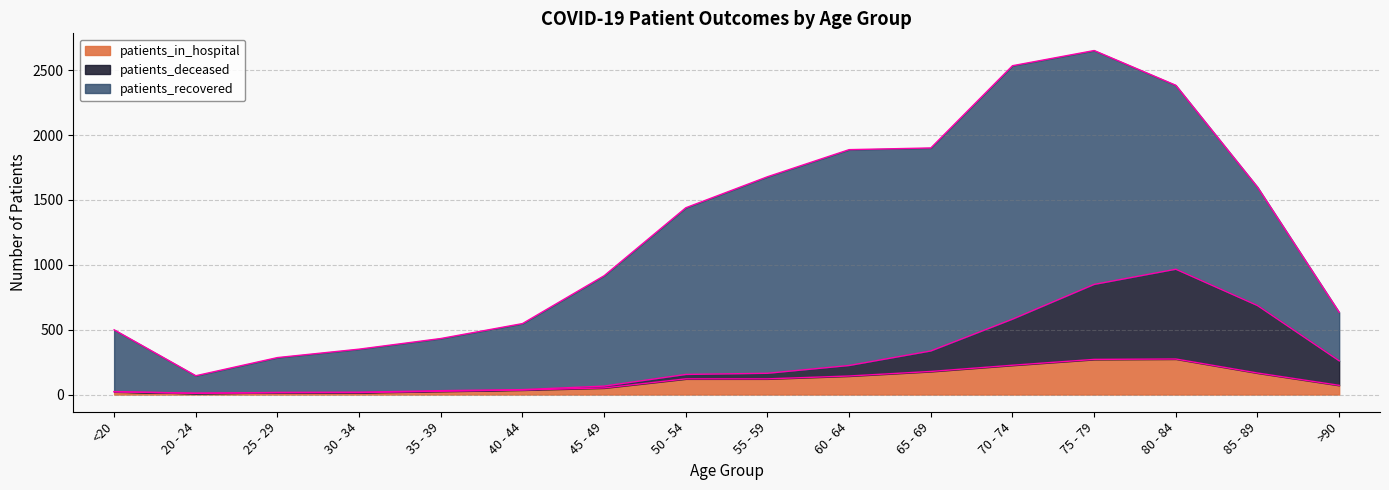

The value of patients_in_hospital at 70 - 74 is 336. True or false?

False